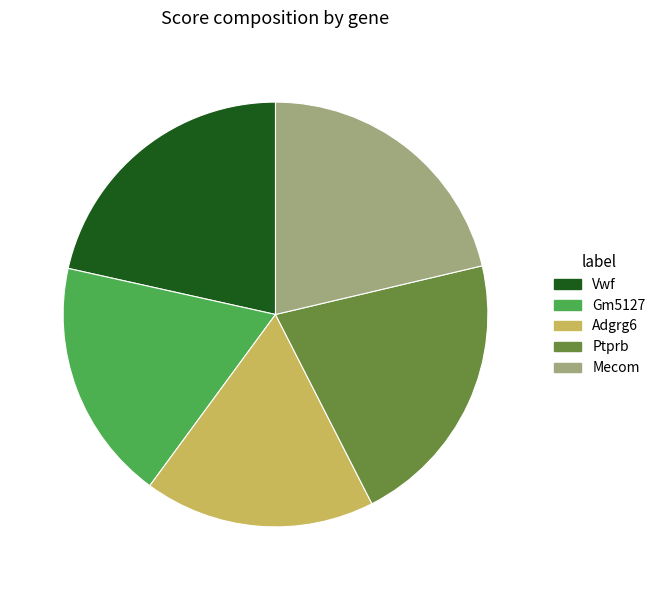

The Adgrg6 slice represents 8% of the pie. True or false?

False